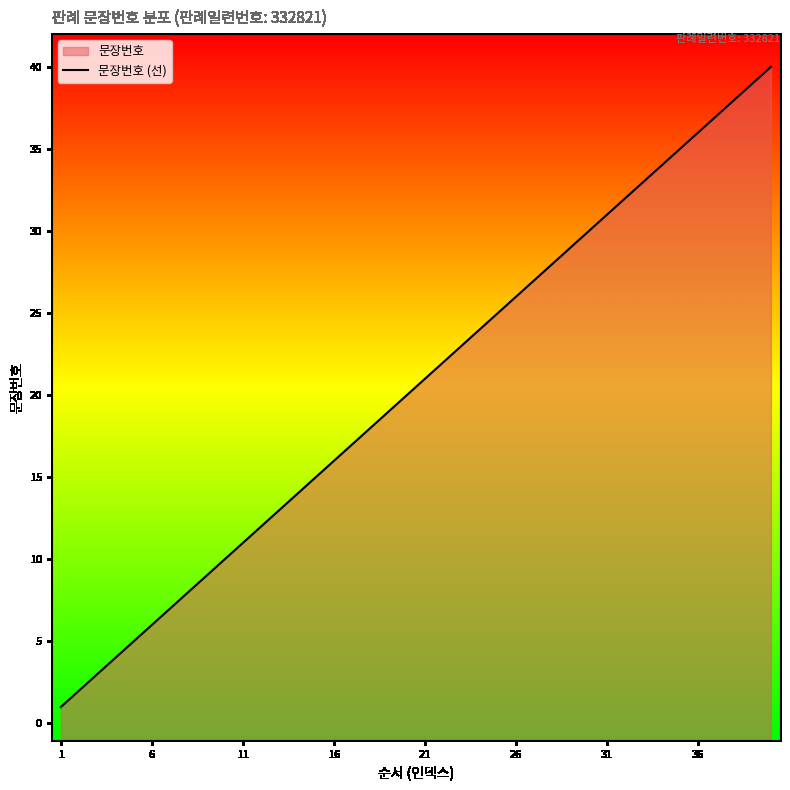

Reading left to right, what are all the values shown in this chart?

1	2	3	4	5	6	7	8	9	10	11	12	13	14	15	16	17	18	19	20	21	22	23	24	25	26	27	28	29	30	31	32	33	34	35	36	37	38	39	40